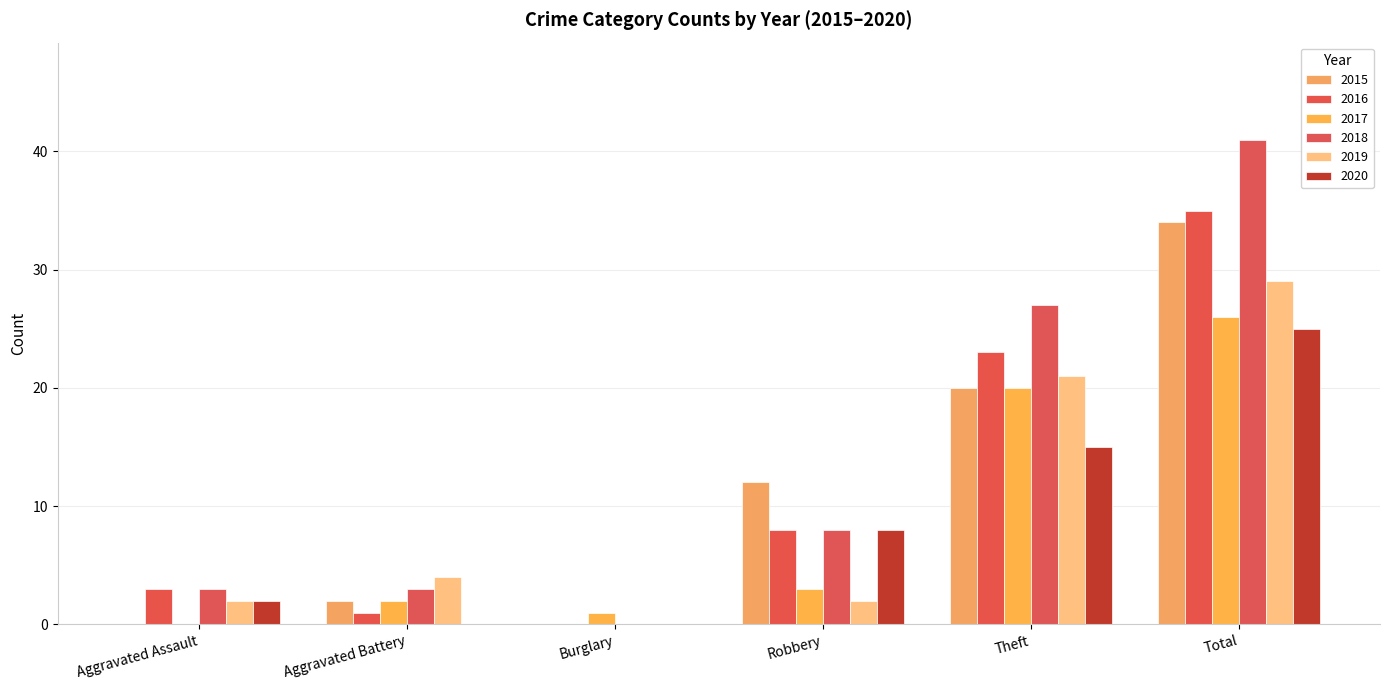

Which series has the largest range (max minus min)?

2018